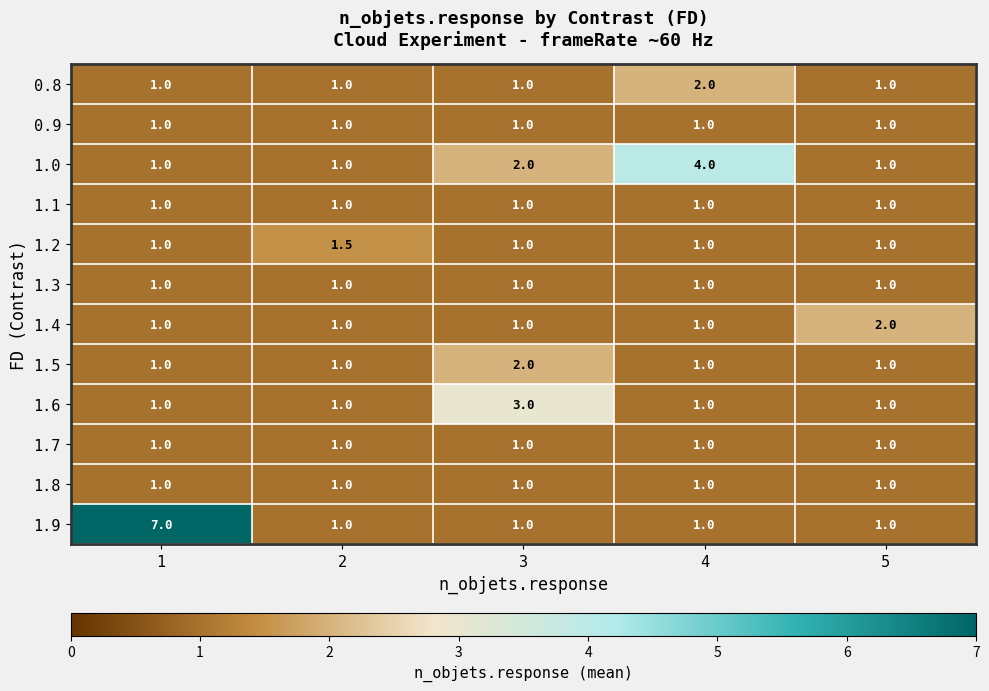

What is the average value of the 0.9 series?

1.0